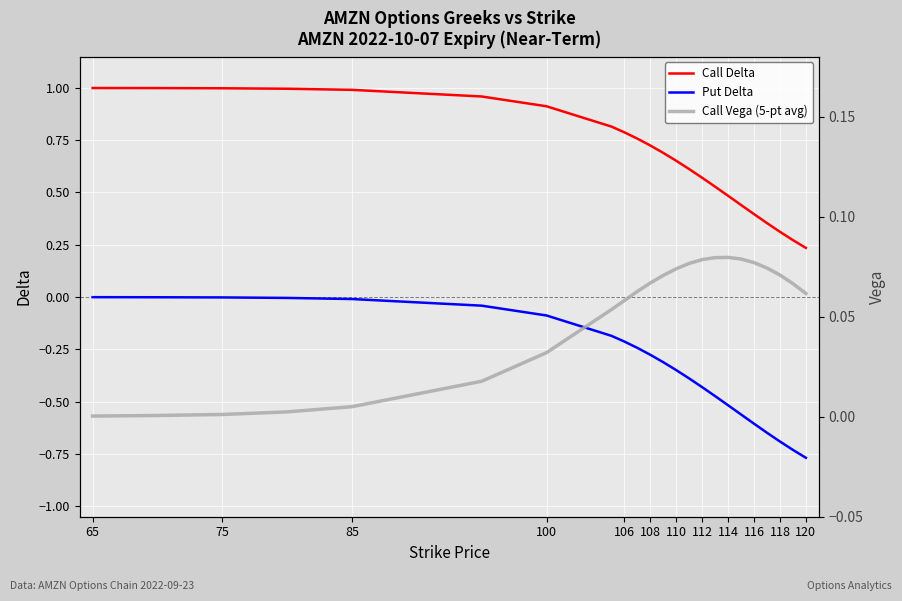

What are all the series names shown in the legend?

Call Delta, Put Delta, Call Vega (5-pt avg)